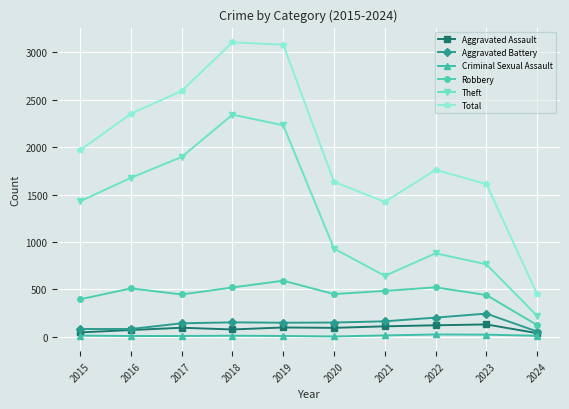

True or false: Aggravated Assault and Criminal Sexual Assault cross at least once.

False